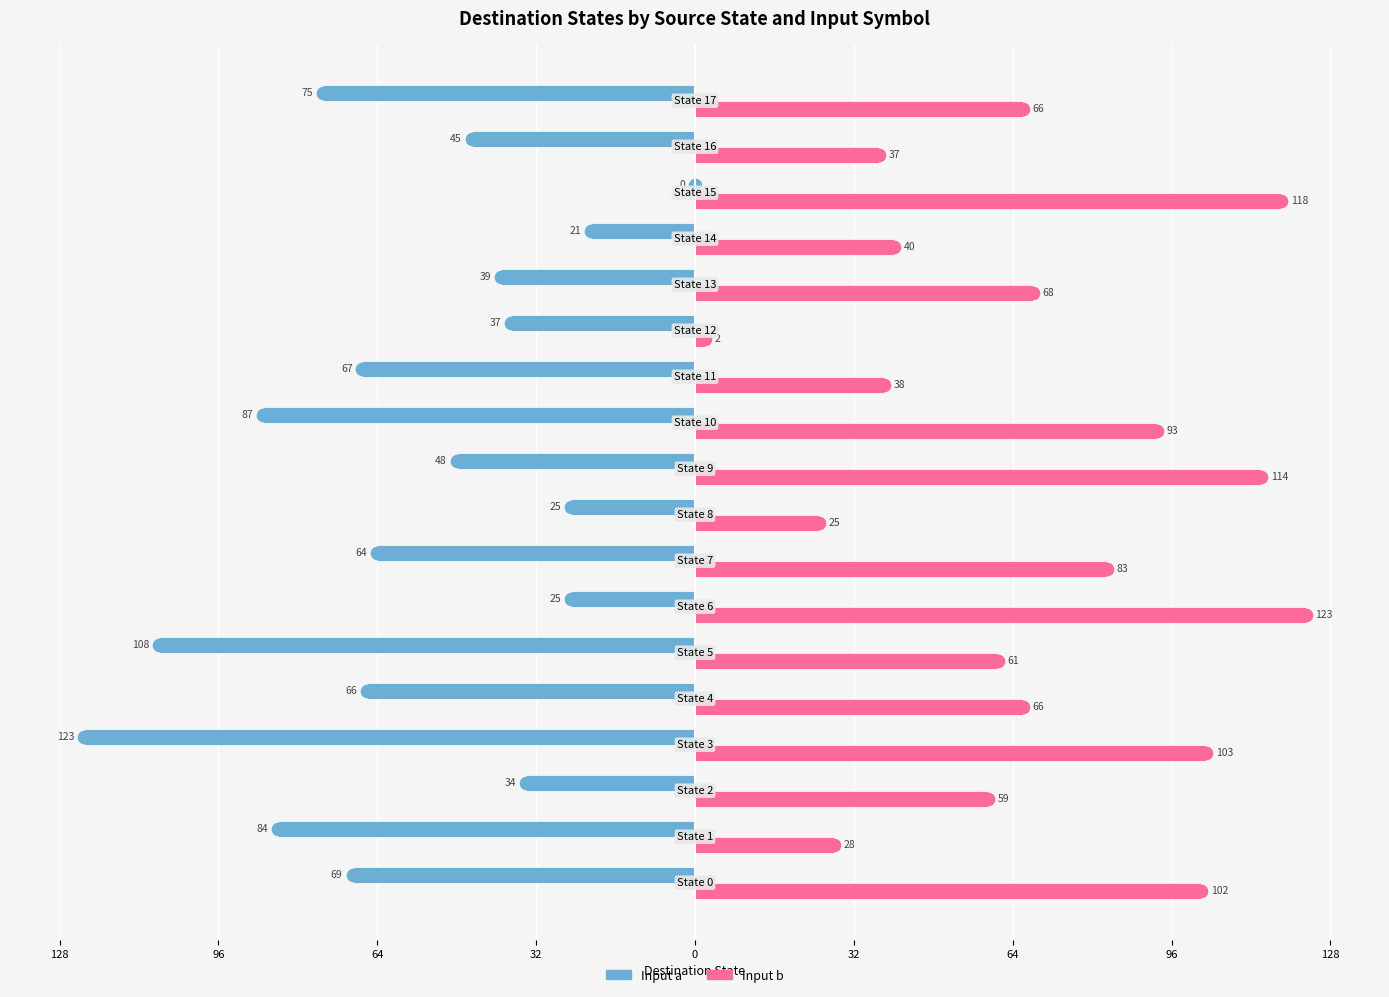

What are all the series names shown in the legend?

Input a, Input b